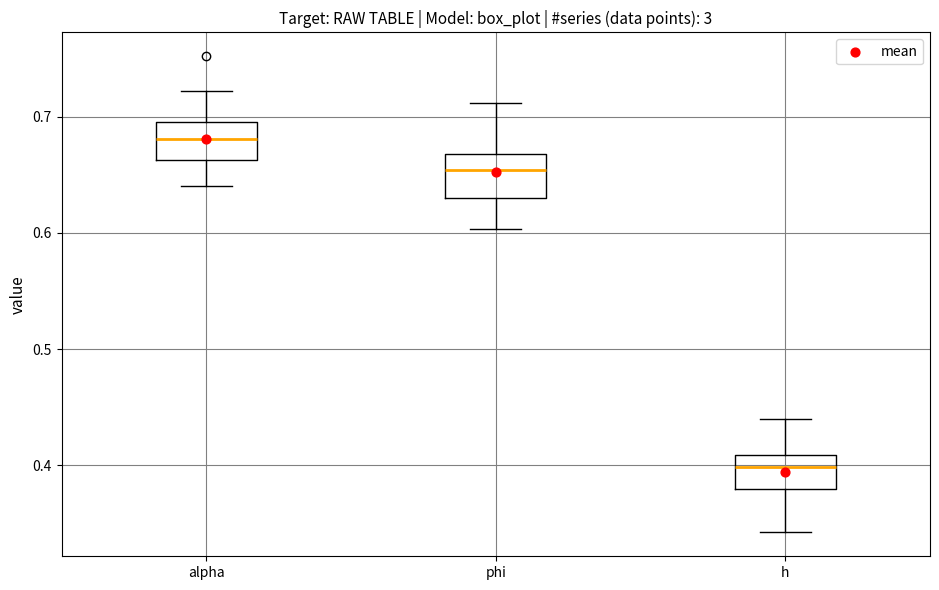

Reading left to right, read every box against the y-axis: the position of its median line, the range the box covers, and the ends of its whiskers. The values are not printed on the chart, so give them approximately, as read against the axis.

alpha: median 0.68, box 0.66 to 0.70, whiskers 0.64 to 0.72
phi: median 0.65, box 0.63 to 0.67, whiskers 0.60 to 0.71
h: median 0.40, box 0.38 to 0.41, whiskers 0.34 to 0.44